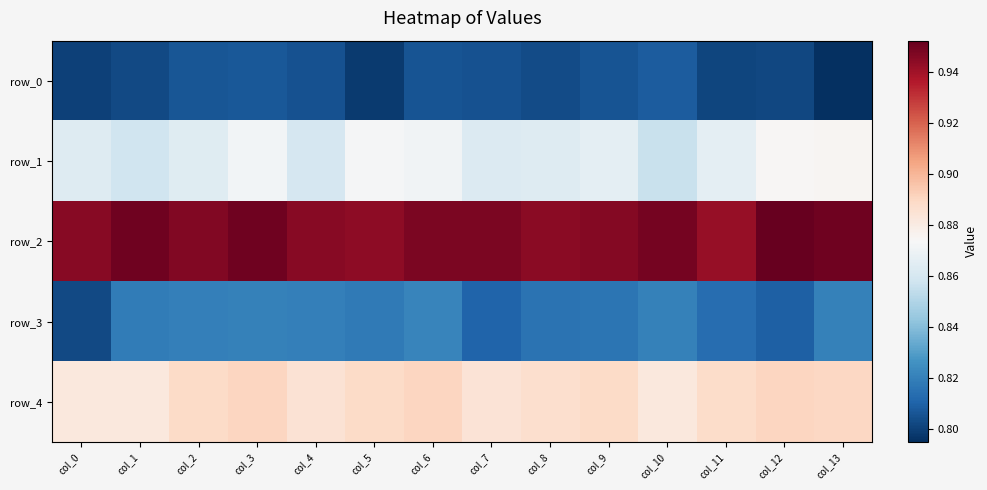

At which label does row_0 reach its minimum?

col_13